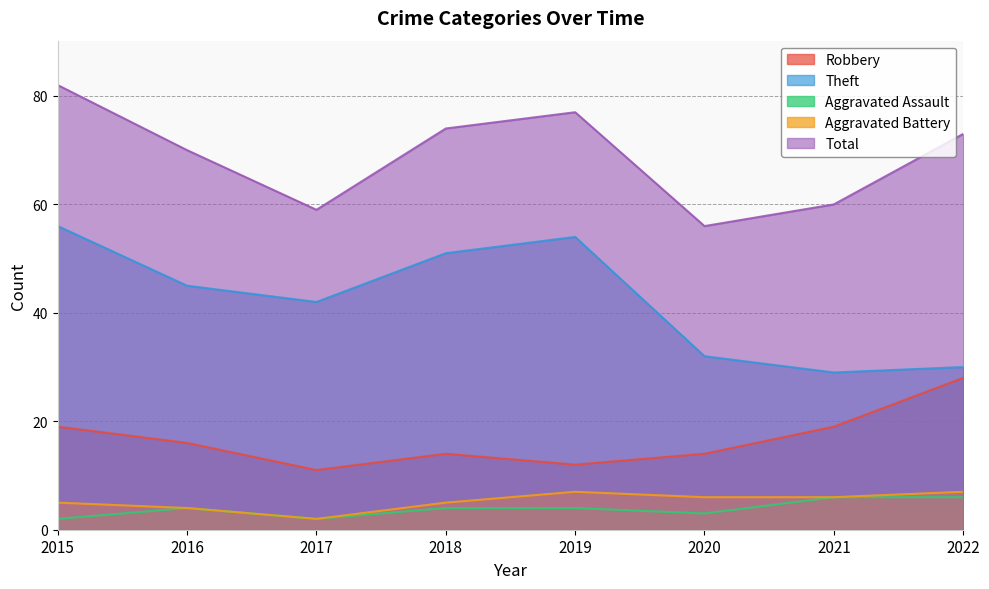

Reading left to right, list all the values displayed in this chart.

Robbery: 19	16	11	14	12	14	19	28
Theft: 56	45	42	51	54	32	29	30
Aggravated Assault: 2	4	2	4	4	3	6	6
Aggravated Battery: 5	4	2	5	7	6	6	7
Total: 82	70	59	74	77	56	60	73